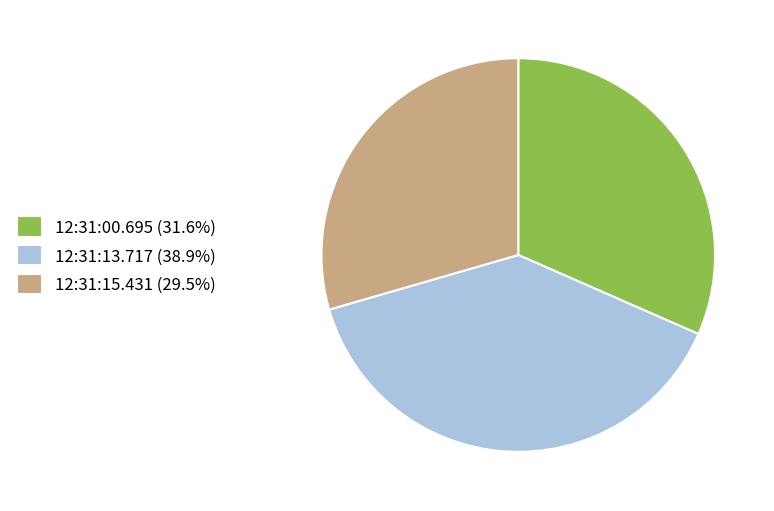

Does any single category account for the majority?

No